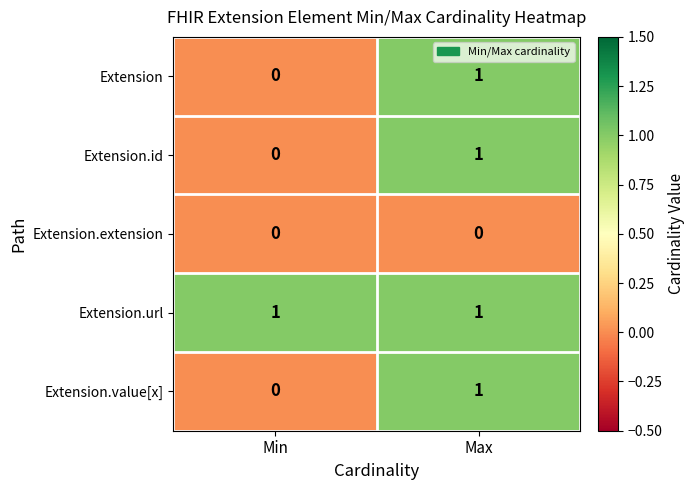

Which category has the lowest value in the Extension.value[x] series?

Min